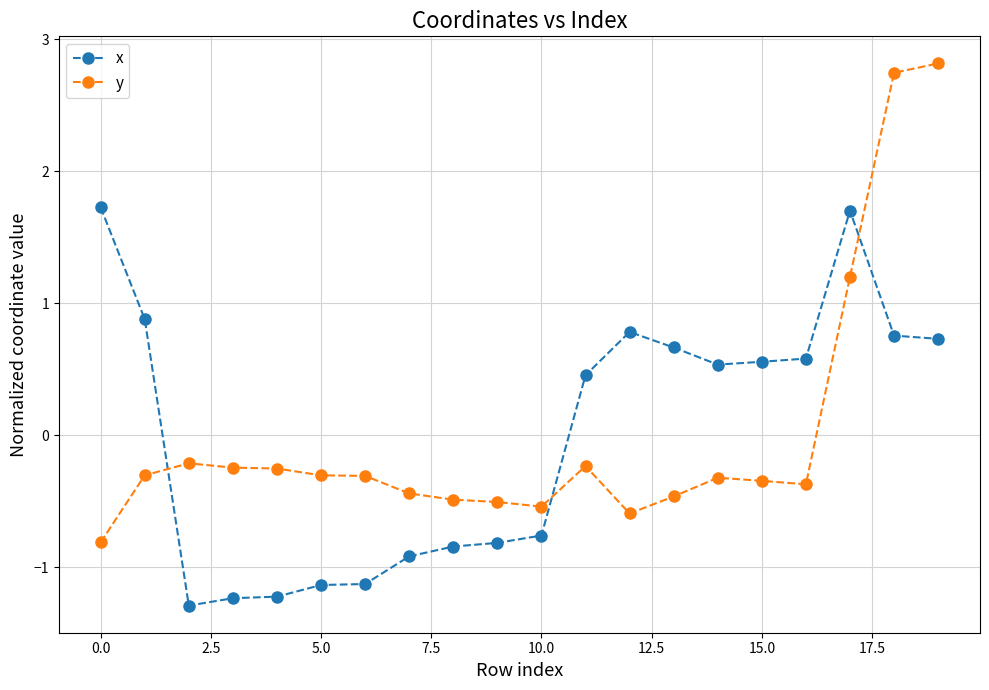

How many times do y and x cross each other?

3